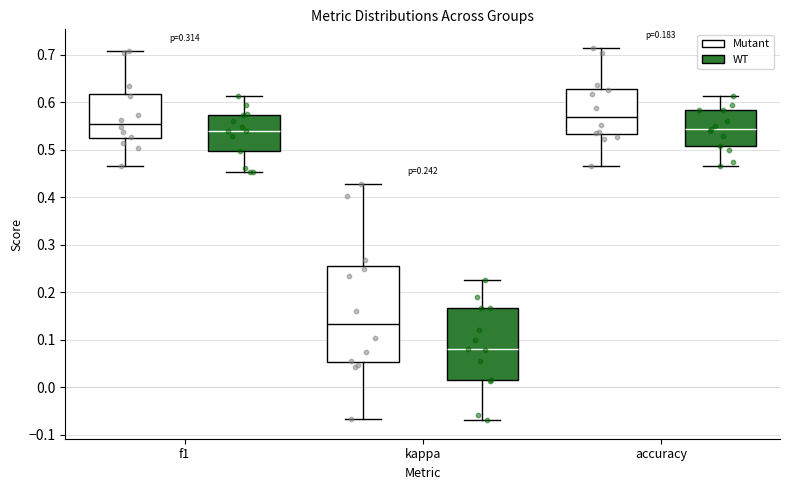

Comparing the boxes themselves (not the whiskers), which one is the tallest?

kappa (Mutant)